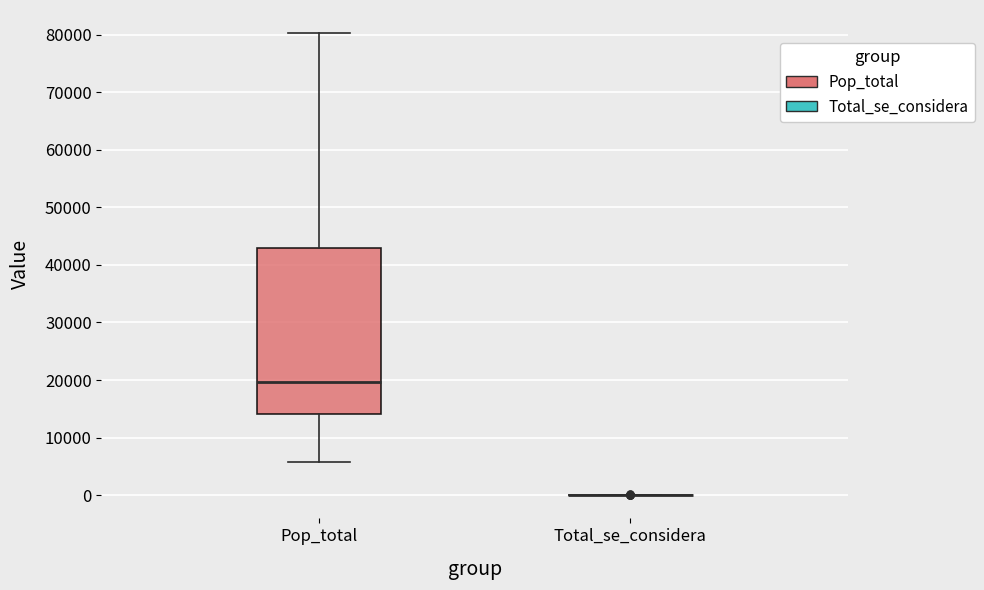

Comparing the boxes themselves (not the whiskers), which one is the tallest?

Pop_total